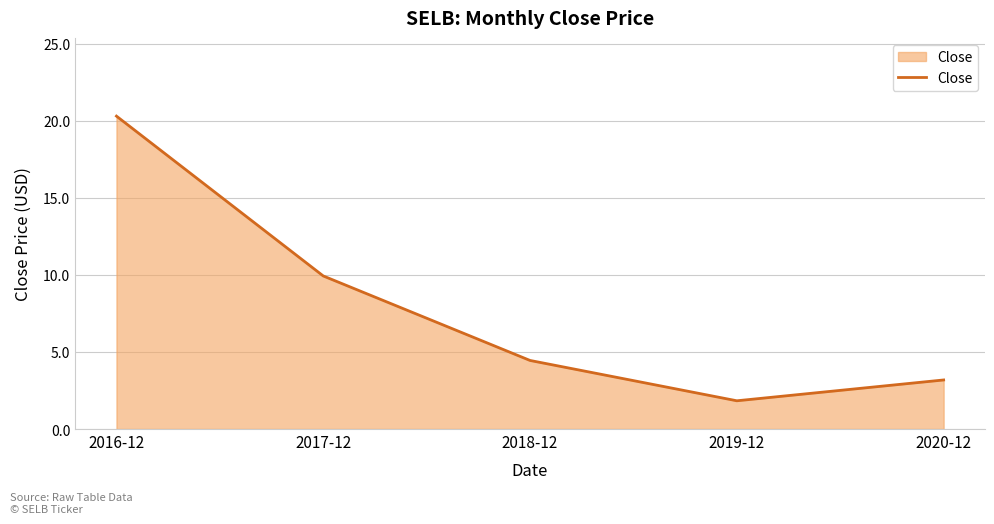

What is the difference between the second highest and second lowest values?

6.7